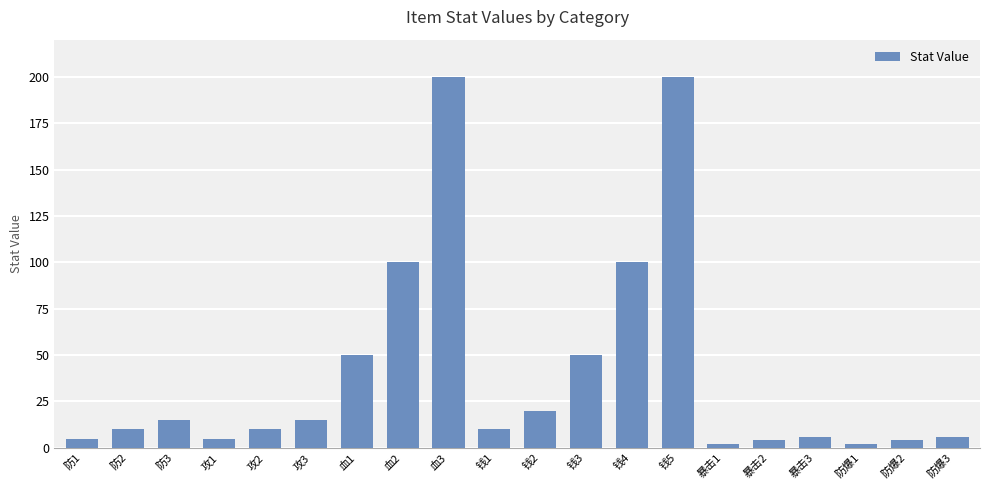

The value at 血1 is 50. True or false?

True